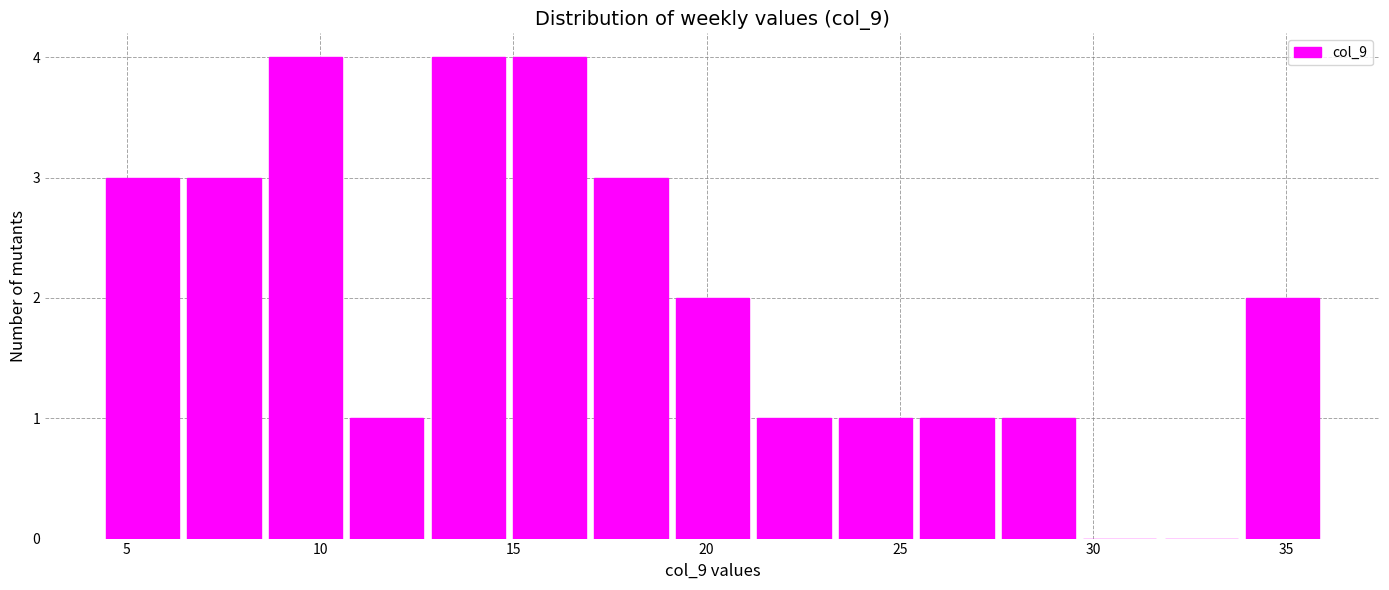

Reading left to right, list every bar in this chart as the range it spans on the x-axis followed by its height. Neither the bar edges nor the heights are printed on the chart, so give them approximately, as read against the axes.

4.5 to 6.5: 3
6.5 to 8.5: 3
8.5 to 10.5: 4
10.5 to 13.0: 1
13.0 to 15.0: 4
15.0 to 17.0: 4
17.0 to 19.0: 3
19.0 to 21.0: 2
21.0 to 23.5: 1
23.5 to 25.5: 1
25.5 to 27.5: 1
27.5 to 29.5: 1
29.5 to 31.5: 0
31.5 to 34.0: 0
34.0 to 36.0: 2